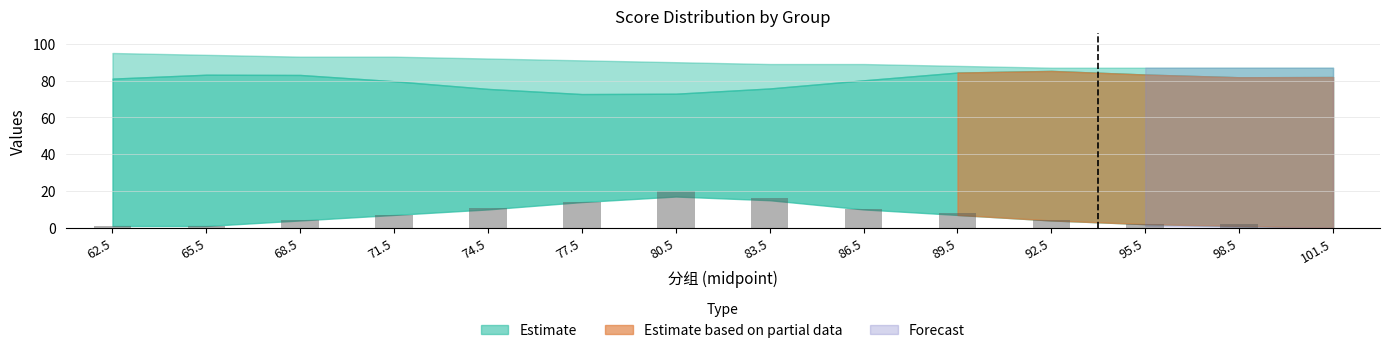

True or false: the data shows 5 at 77.5.

False